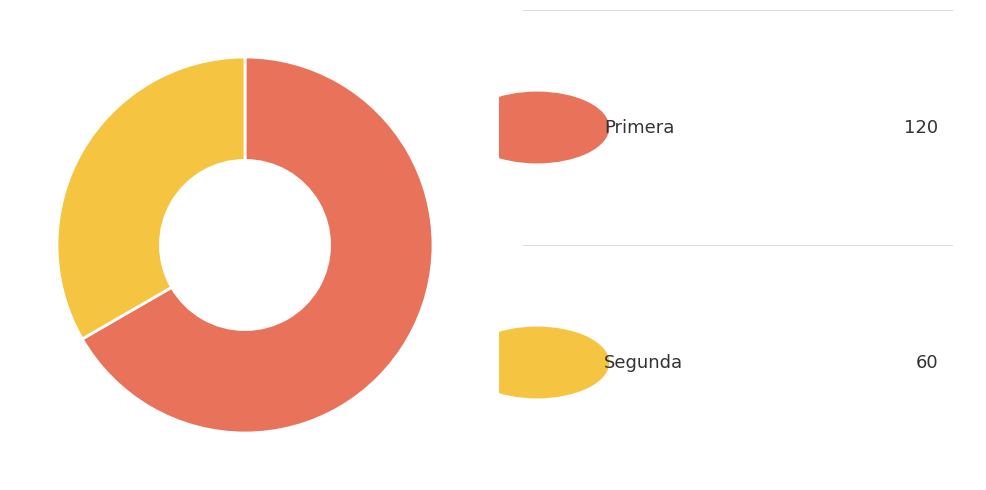

Is there a majority slice in this chart?

Yes